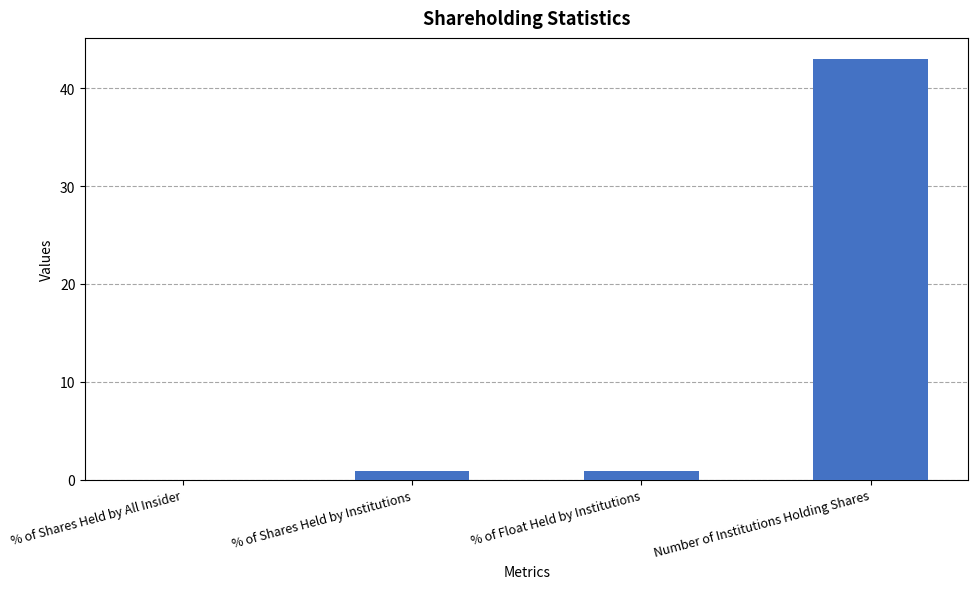

What is the maximum value shown in the chart?

43.0